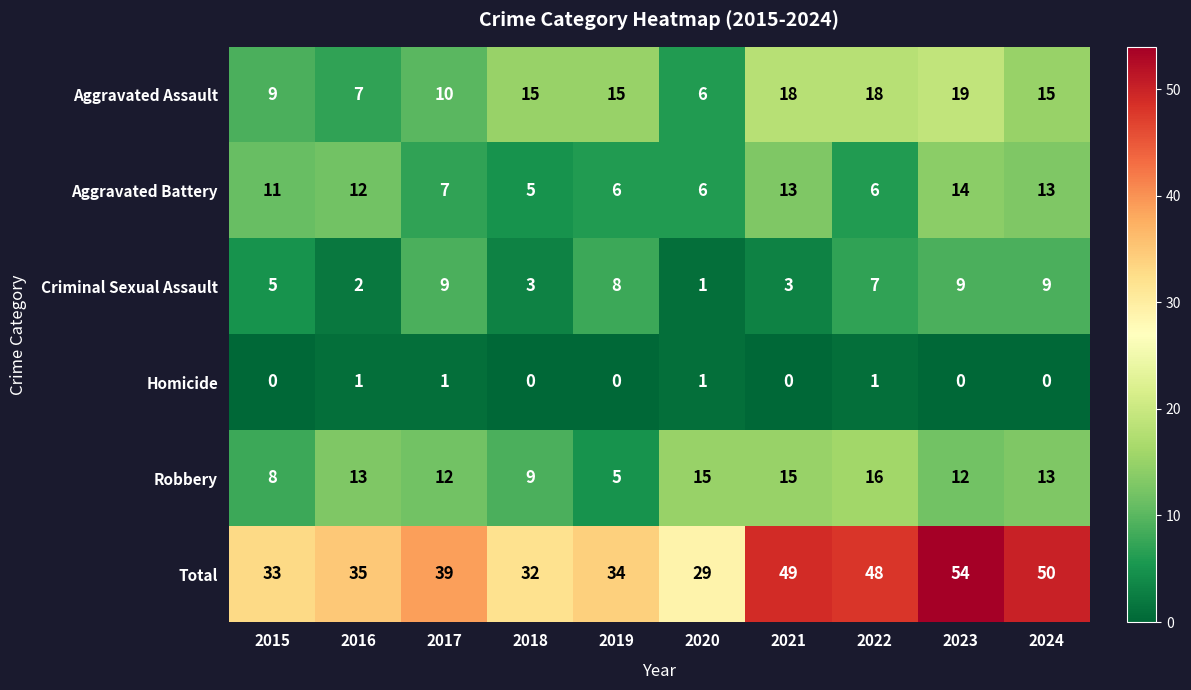

What is the difference between the second highest and minimum values in the Criminal Sexual Assault series?

8